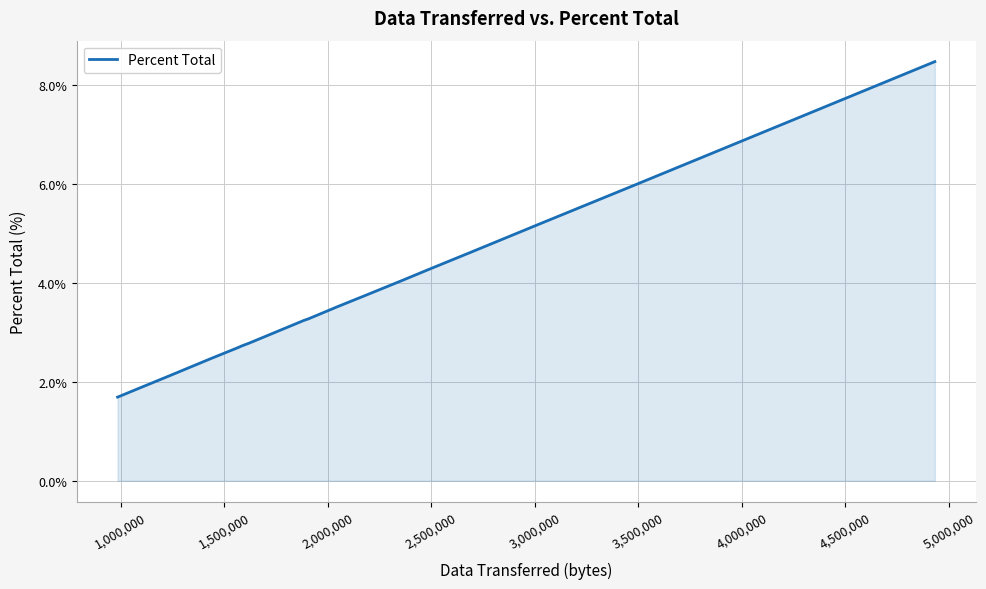

What is the difference between the maximum and minimum values?

6.8